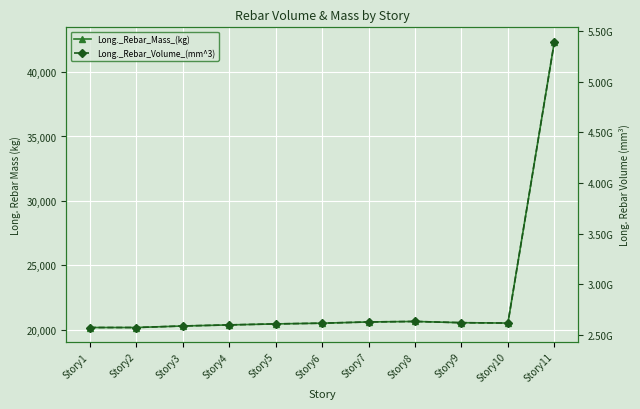

What is the value of the Long._Rebar_Mass_(kg) point at the 8th from the left?

20656.9